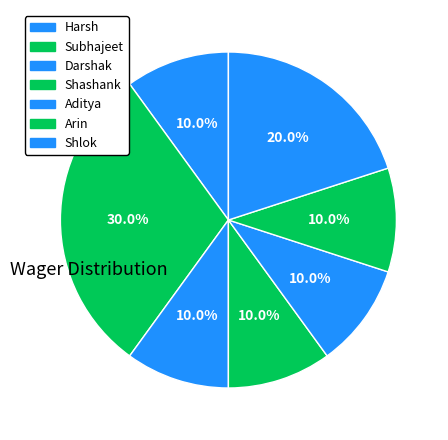

Is it true that Aditya is 3% of the pie?

False